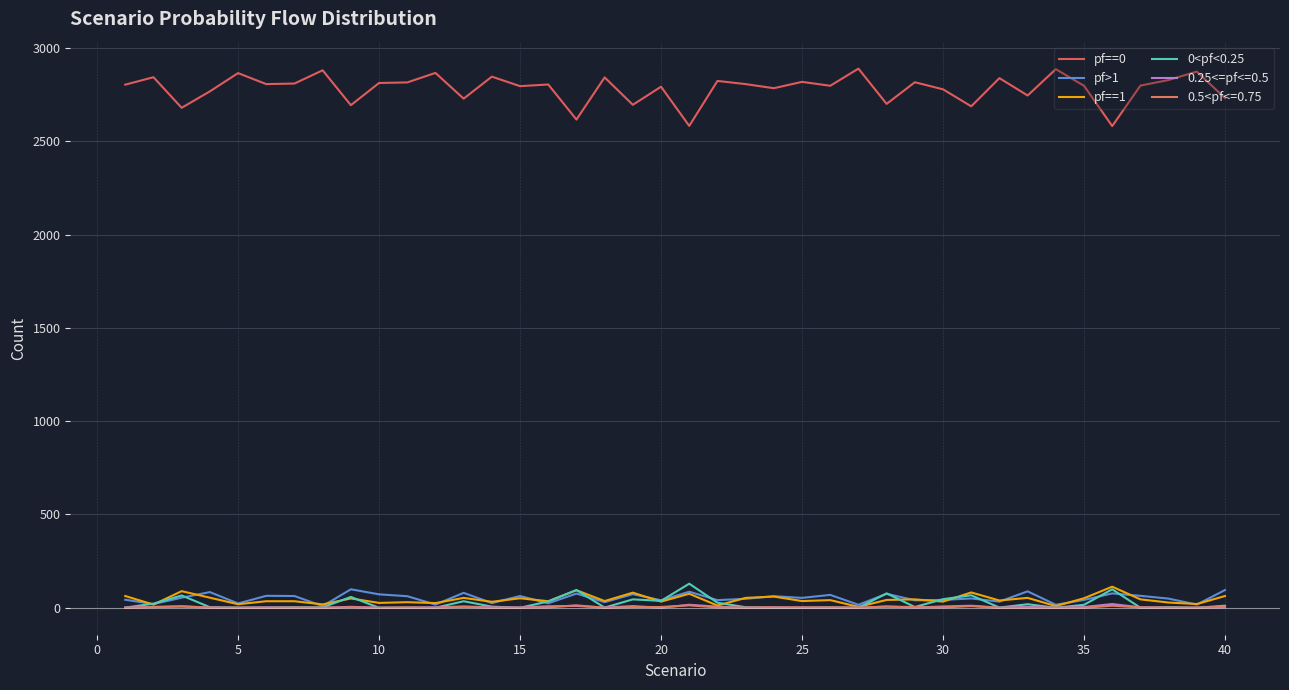

What are all the series names shown in the legend?

pf==0, pf>1, pf==1, 0<pf<0.25, 0.25<=pf<=0.5, 0.5<pf<=0.75